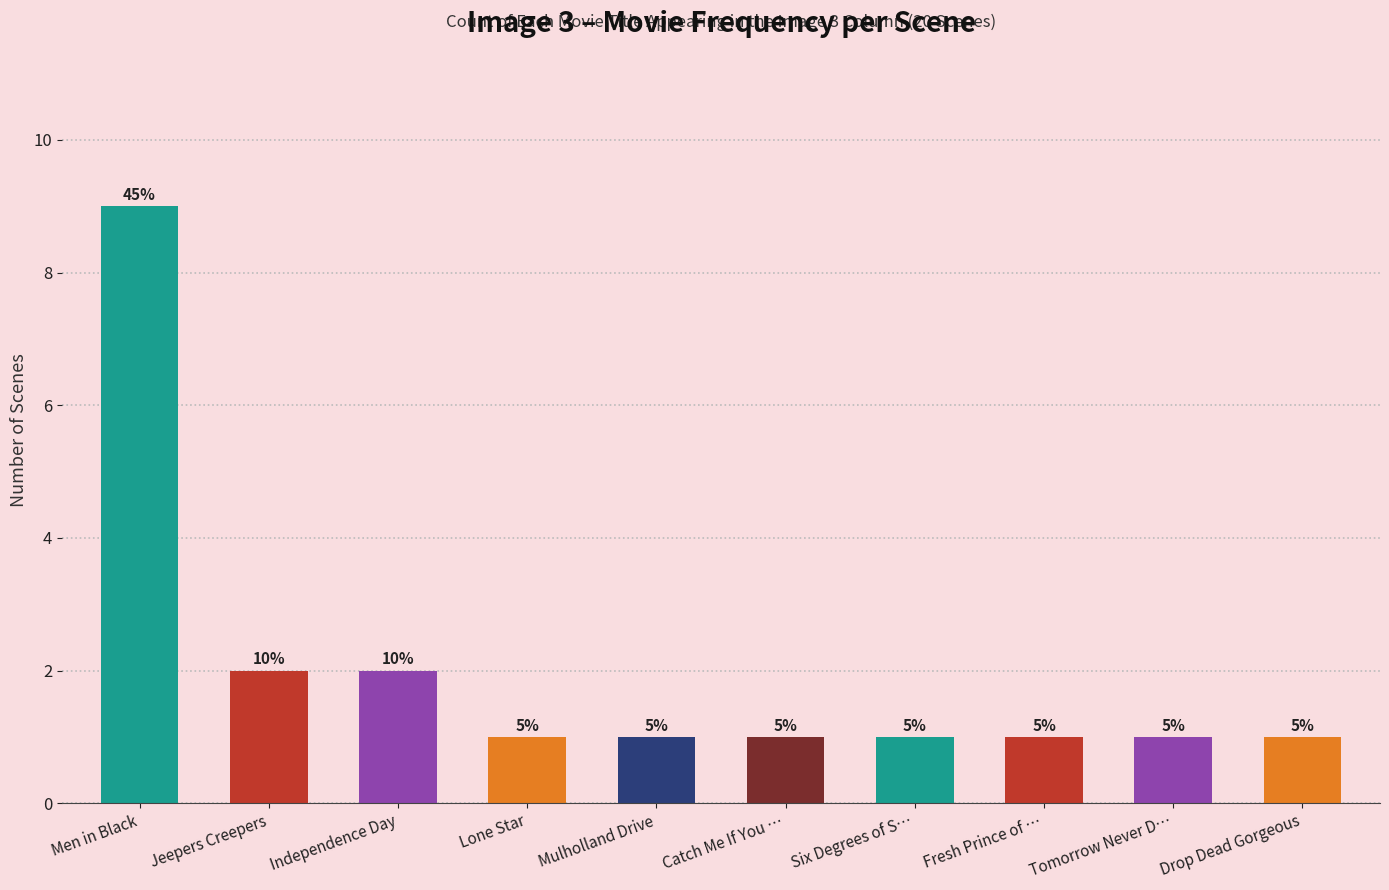

Approximately how many times larger is the value at Mulholland Drive compared to Lone Star?

1.0